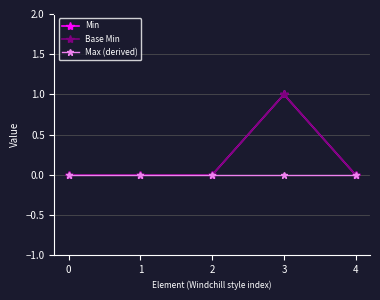

True or false: Base Min has a value of 1 at 1.

False